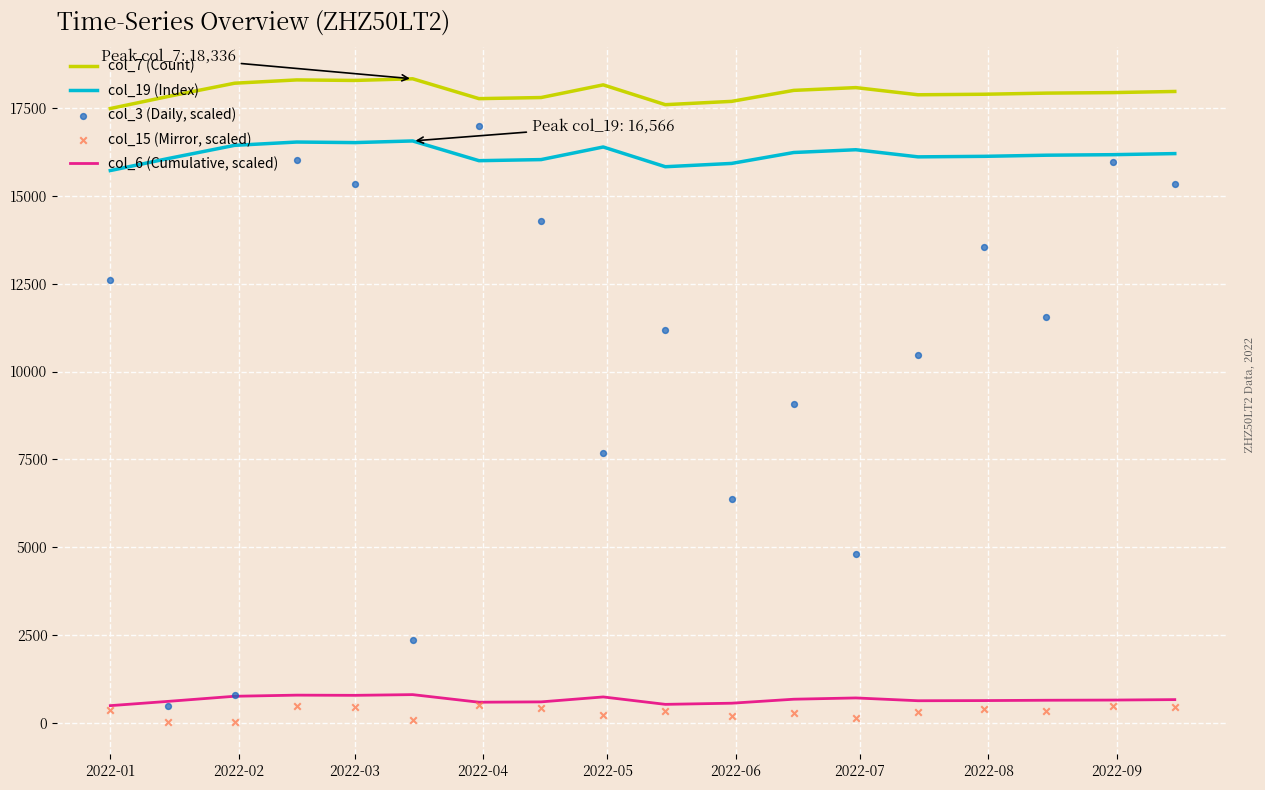

True or false: col_19 (Index) and col_6 (Cumulative, scaled) intersect in this chart.

False